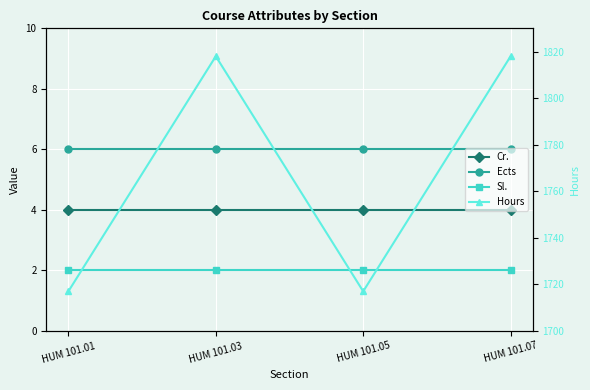

What is the sum of all Sl. values?

8